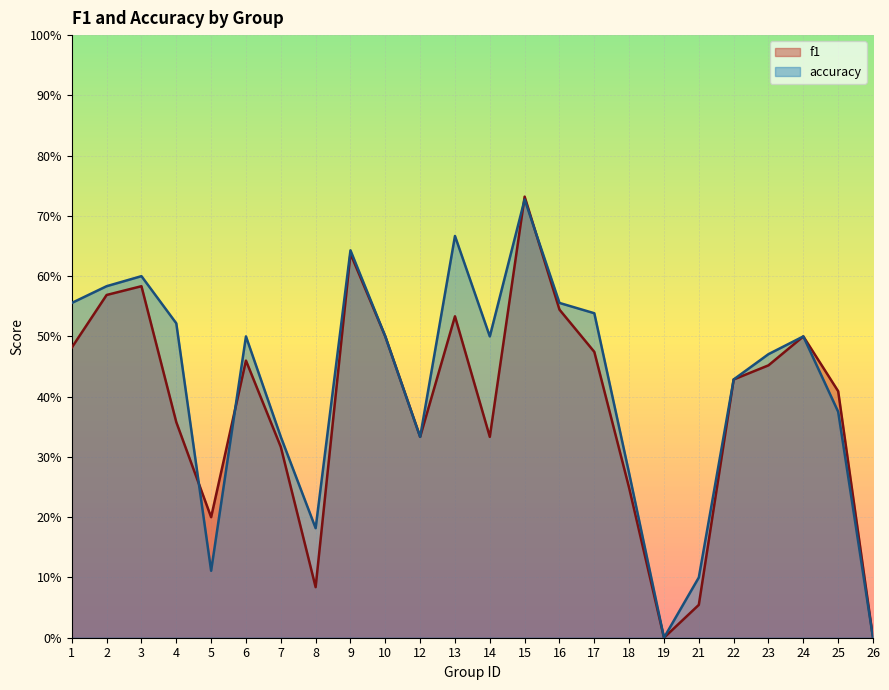

List the series in order of their peak value, highest first.

f1, accuracy